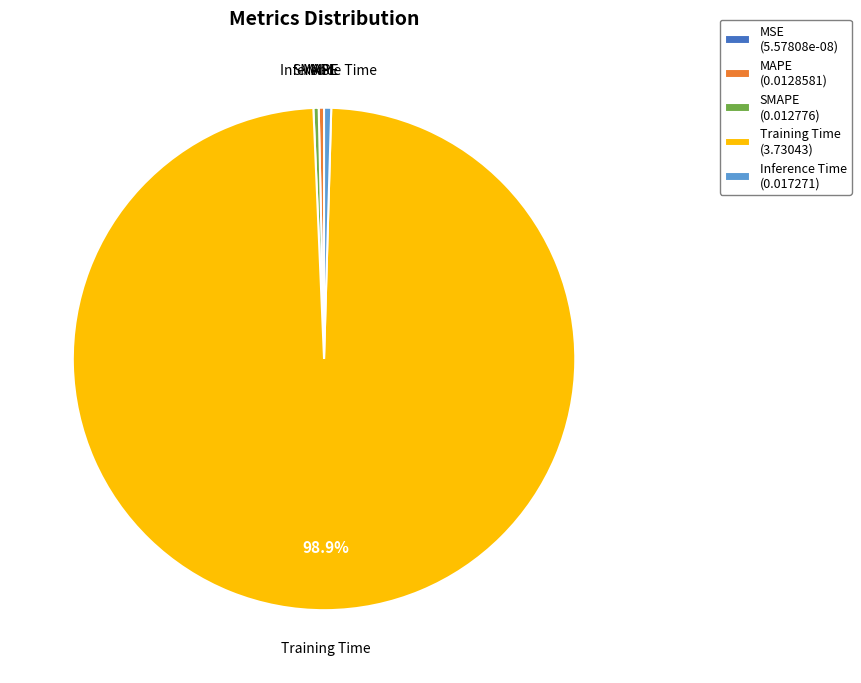

Is it true that Training Time is 89% of the pie?

False